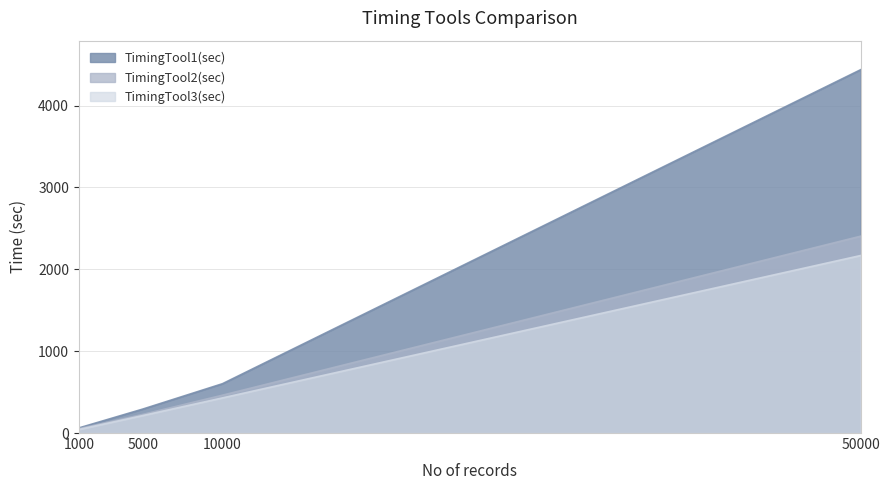

What is the value of the TimingTool2(sec) point at the 4th from the left?

2404